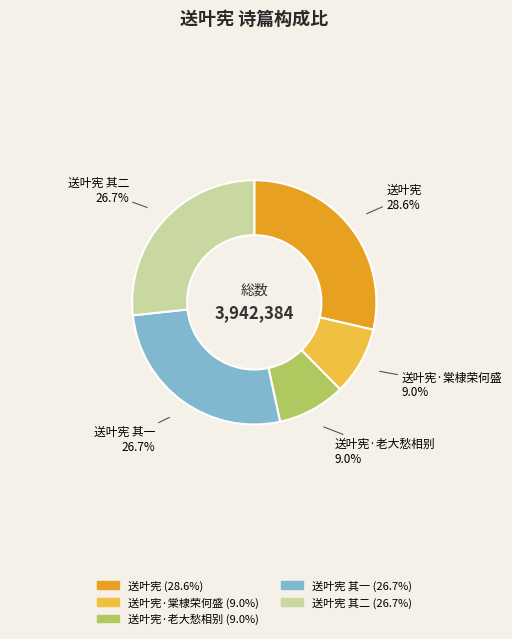

Is there a majority slice in this chart?

No